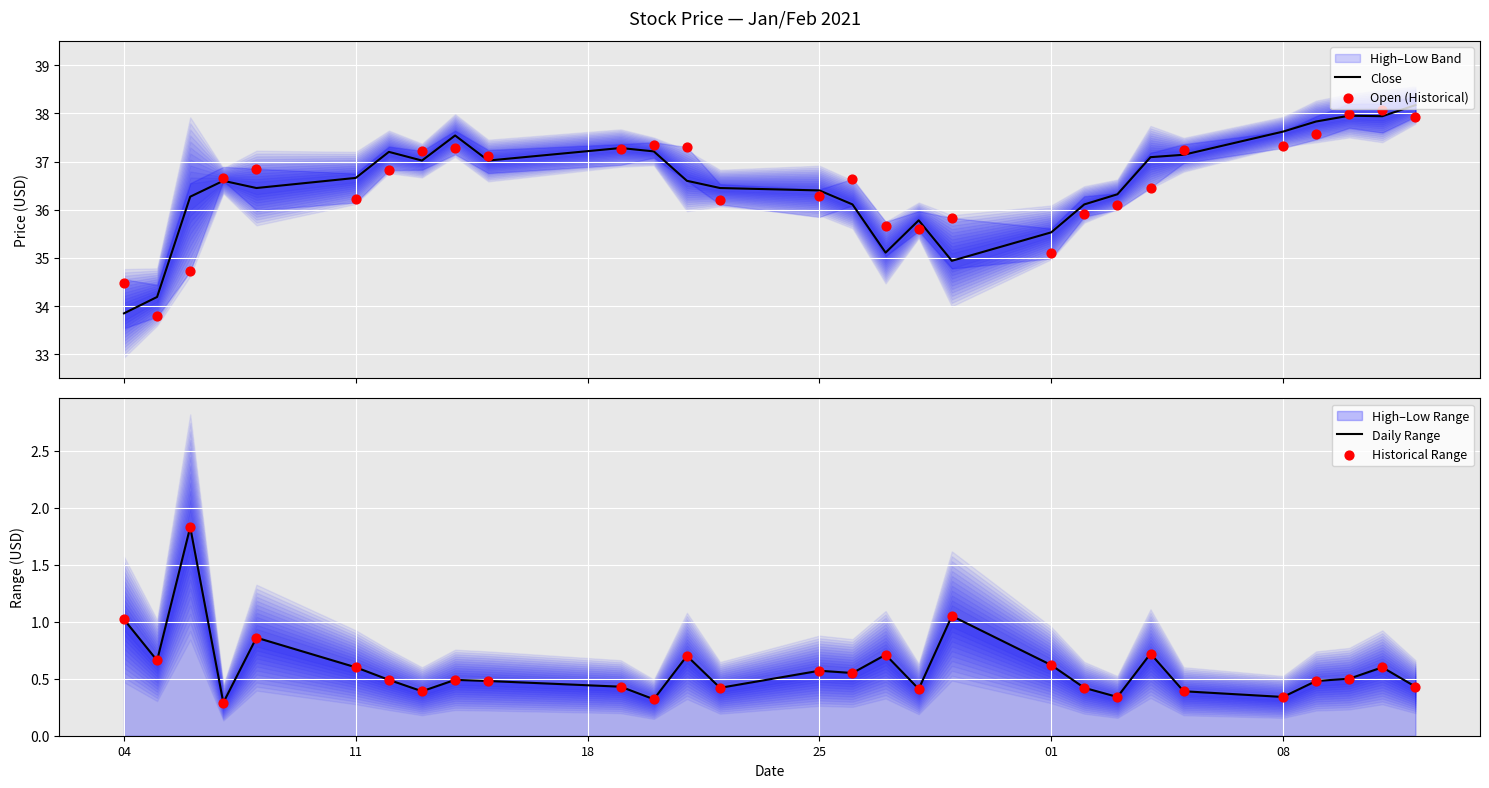

What is the minimum value for Close?

33.8